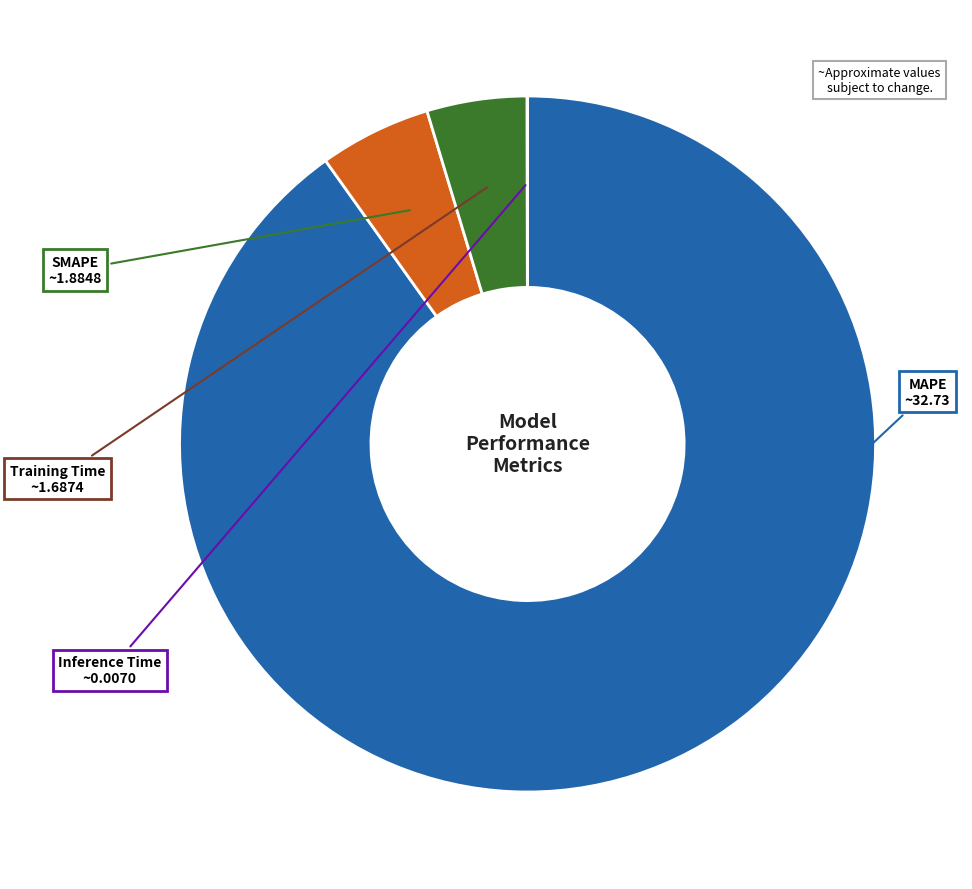

Does any single category account for the majority?

Yes